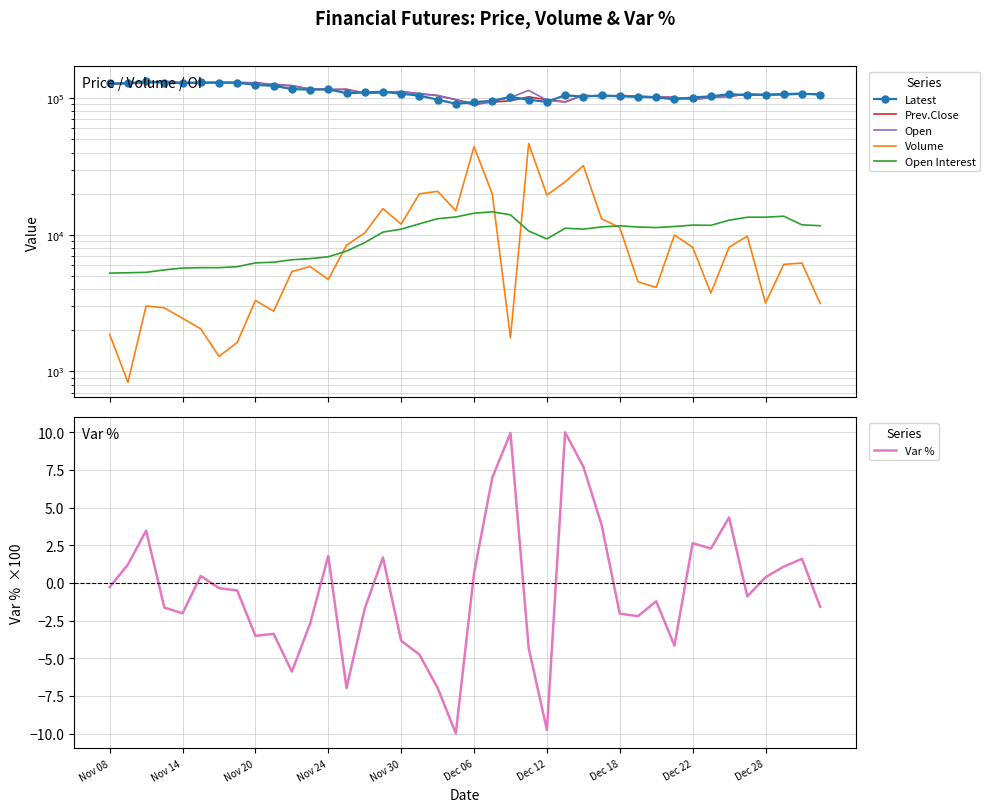

True or false: Var % has a value of 2.9 at Nov 24.

False